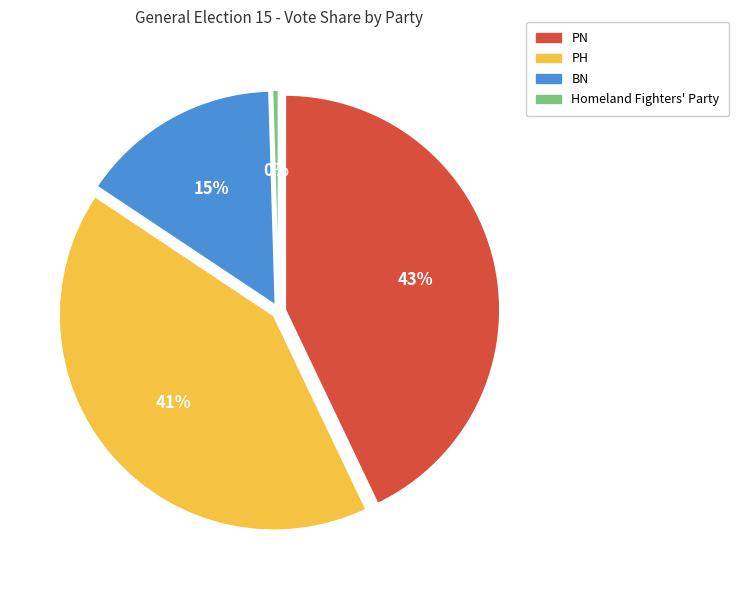

Approximately how many times larger is the value at PH compared to PN?

1.0